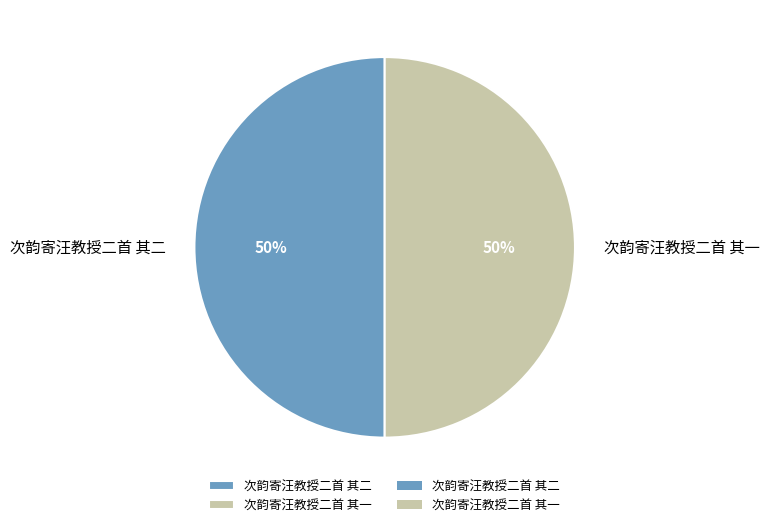

To the nearest percent, what portion does 次韵寄汪教授二首 其二 represent?

50%